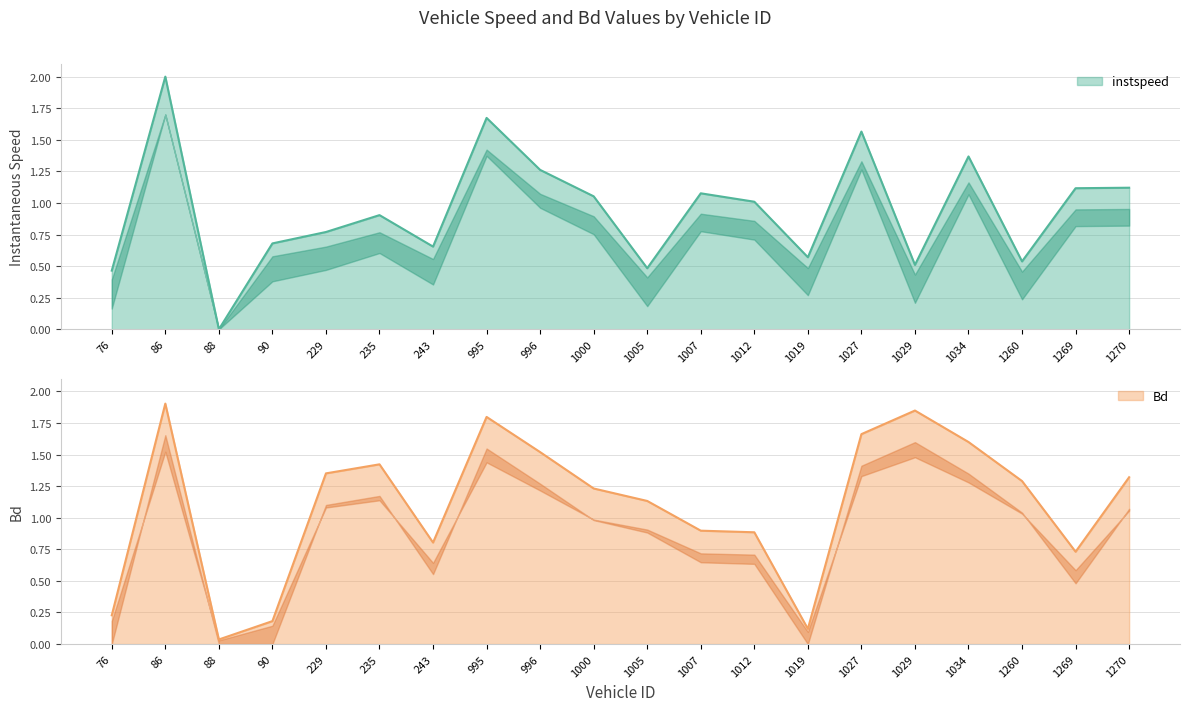

What is the total value across all series at 1000?

2.3